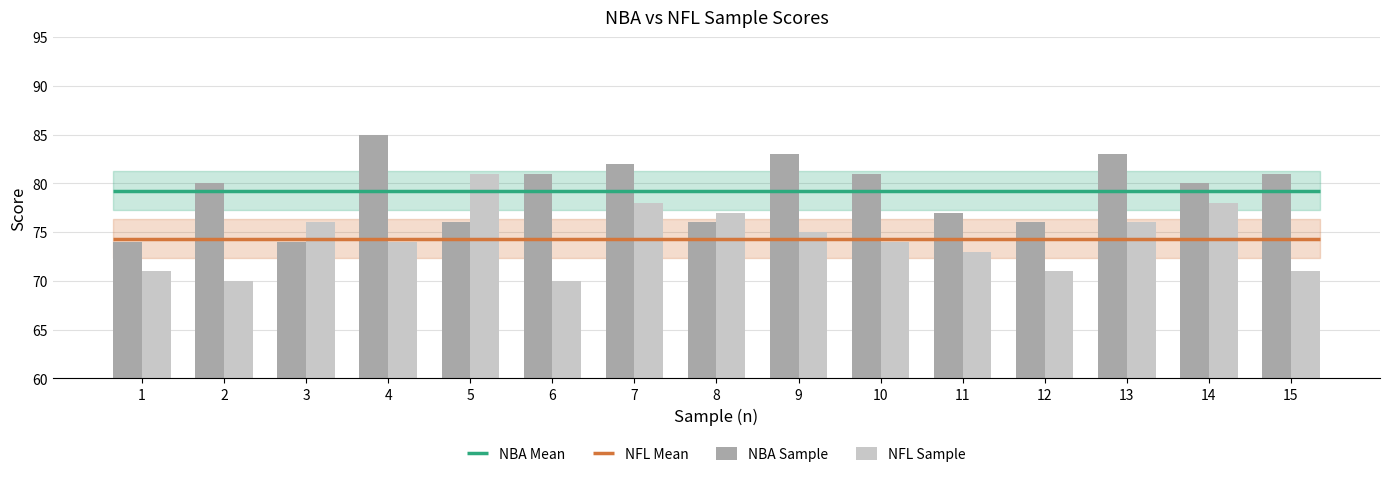

How many bars are there in total?

30